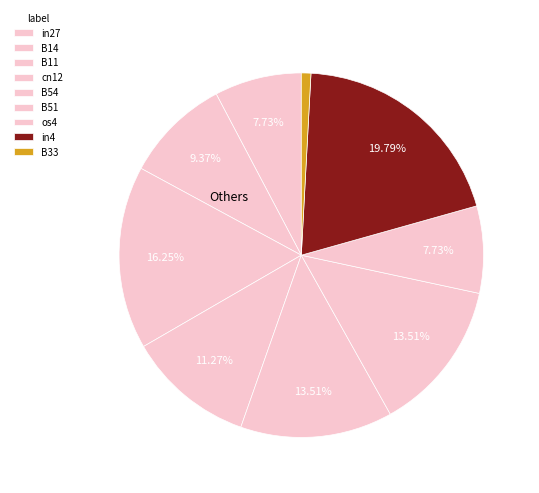

How many segments does this pie chart have?

9